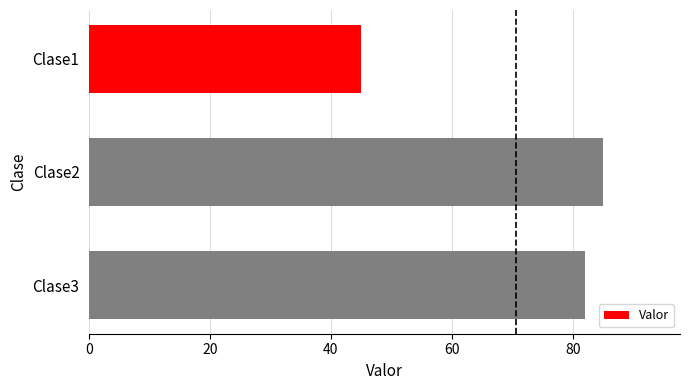

Does the chart contain stacked bars?

No